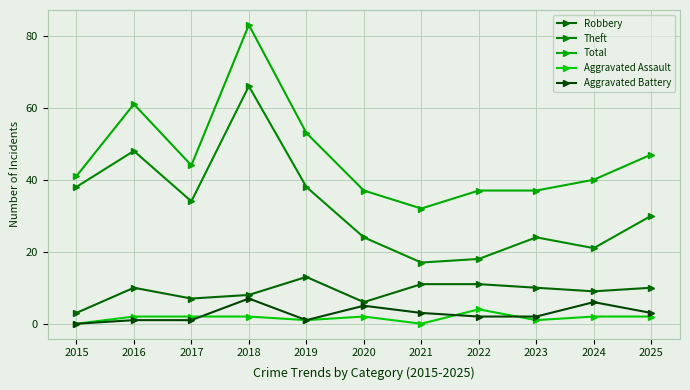

What is the difference between the Robbery values at 2023 and 2022?

1